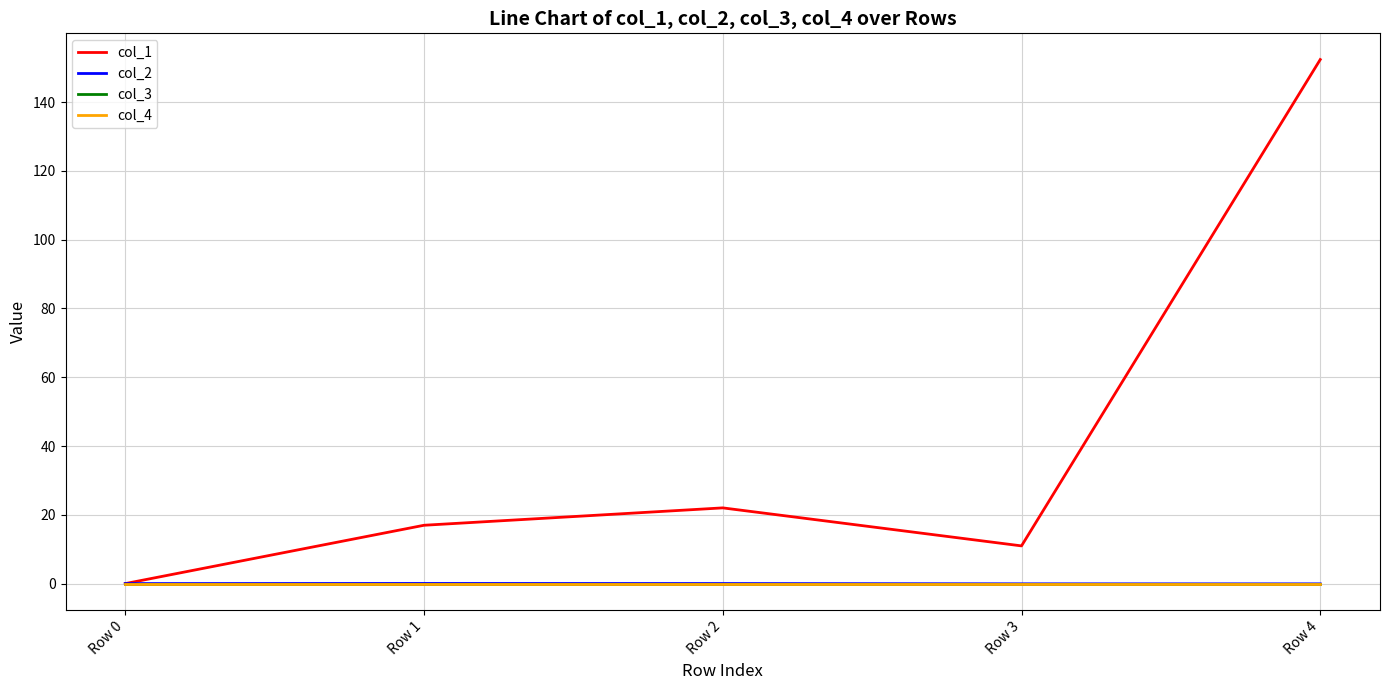

At which category is the sum across all series the highest?

Row 4